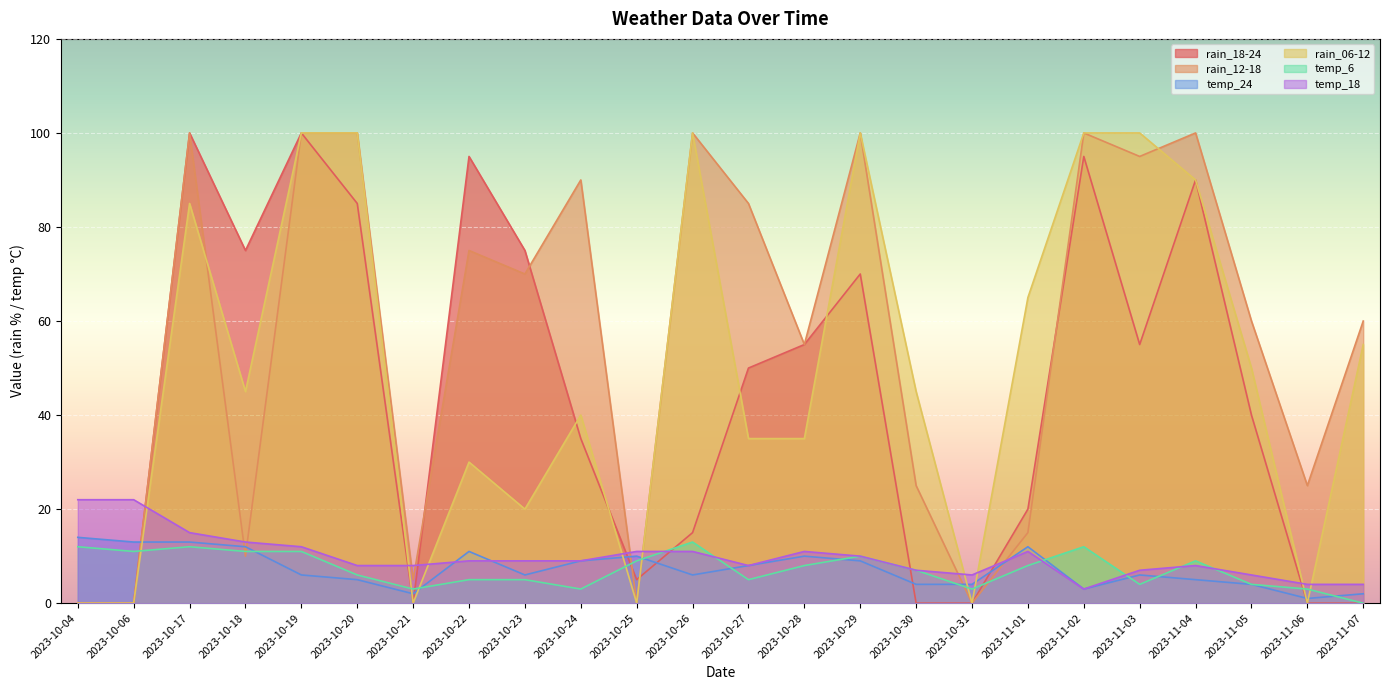

The rain_18-24 series shows 55 at 2023-10-28. True or false?

True